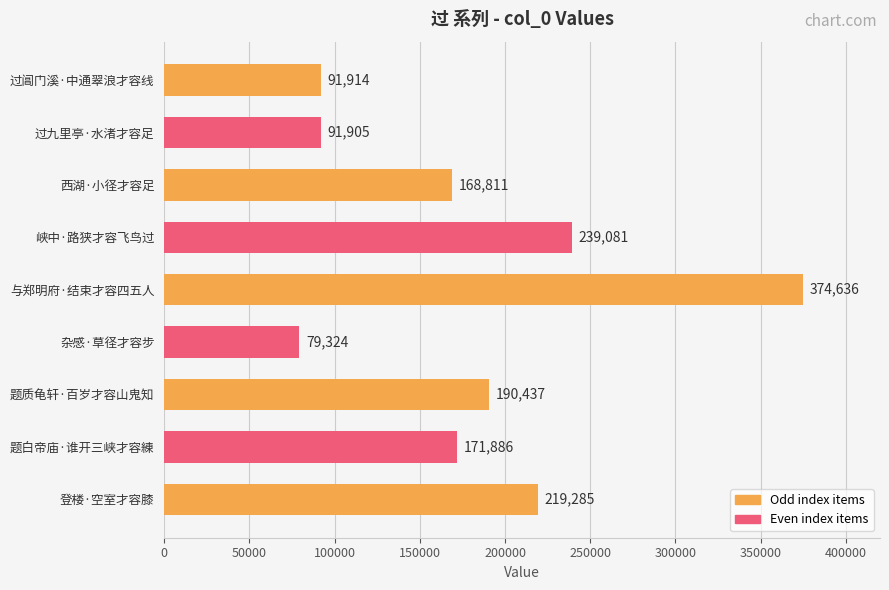

Read the value at 西湖·小径才容足.

168811